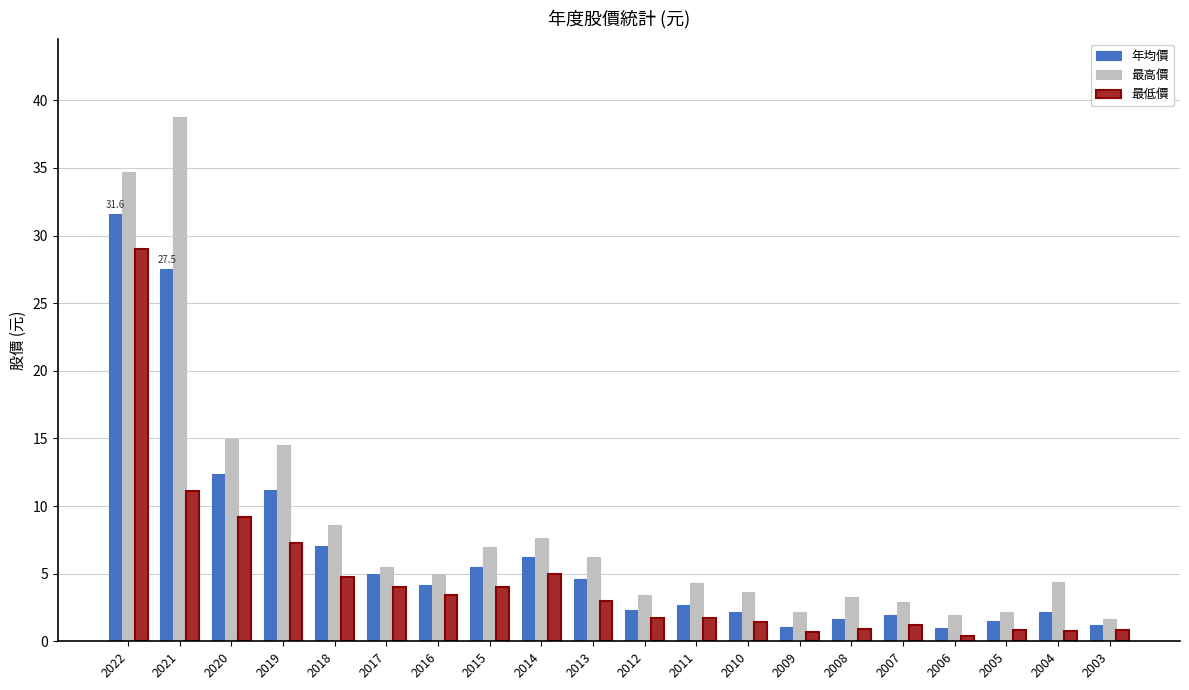

Is it true that 年均價 equals 8.0 at 2015?

False